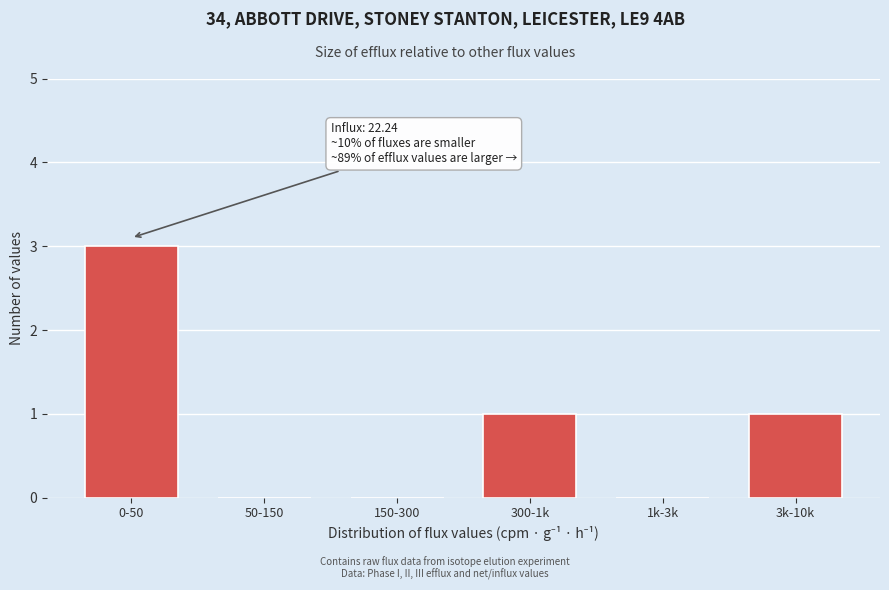

Reading left to right, list all the values displayed in this chart.

0-50=3	50-150=0	150-300=0	300-1k=1	1k-3k=0	3k-10k=1